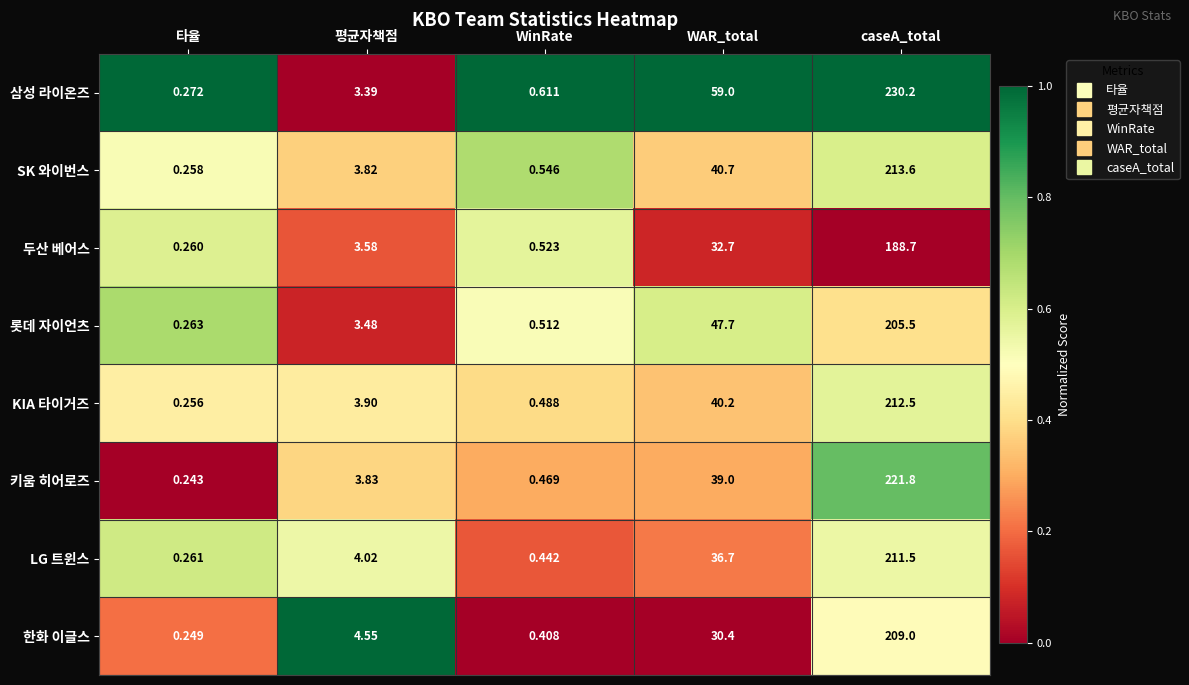

Which category has the highest value in the KIA 타이거즈 series?

caseA_total